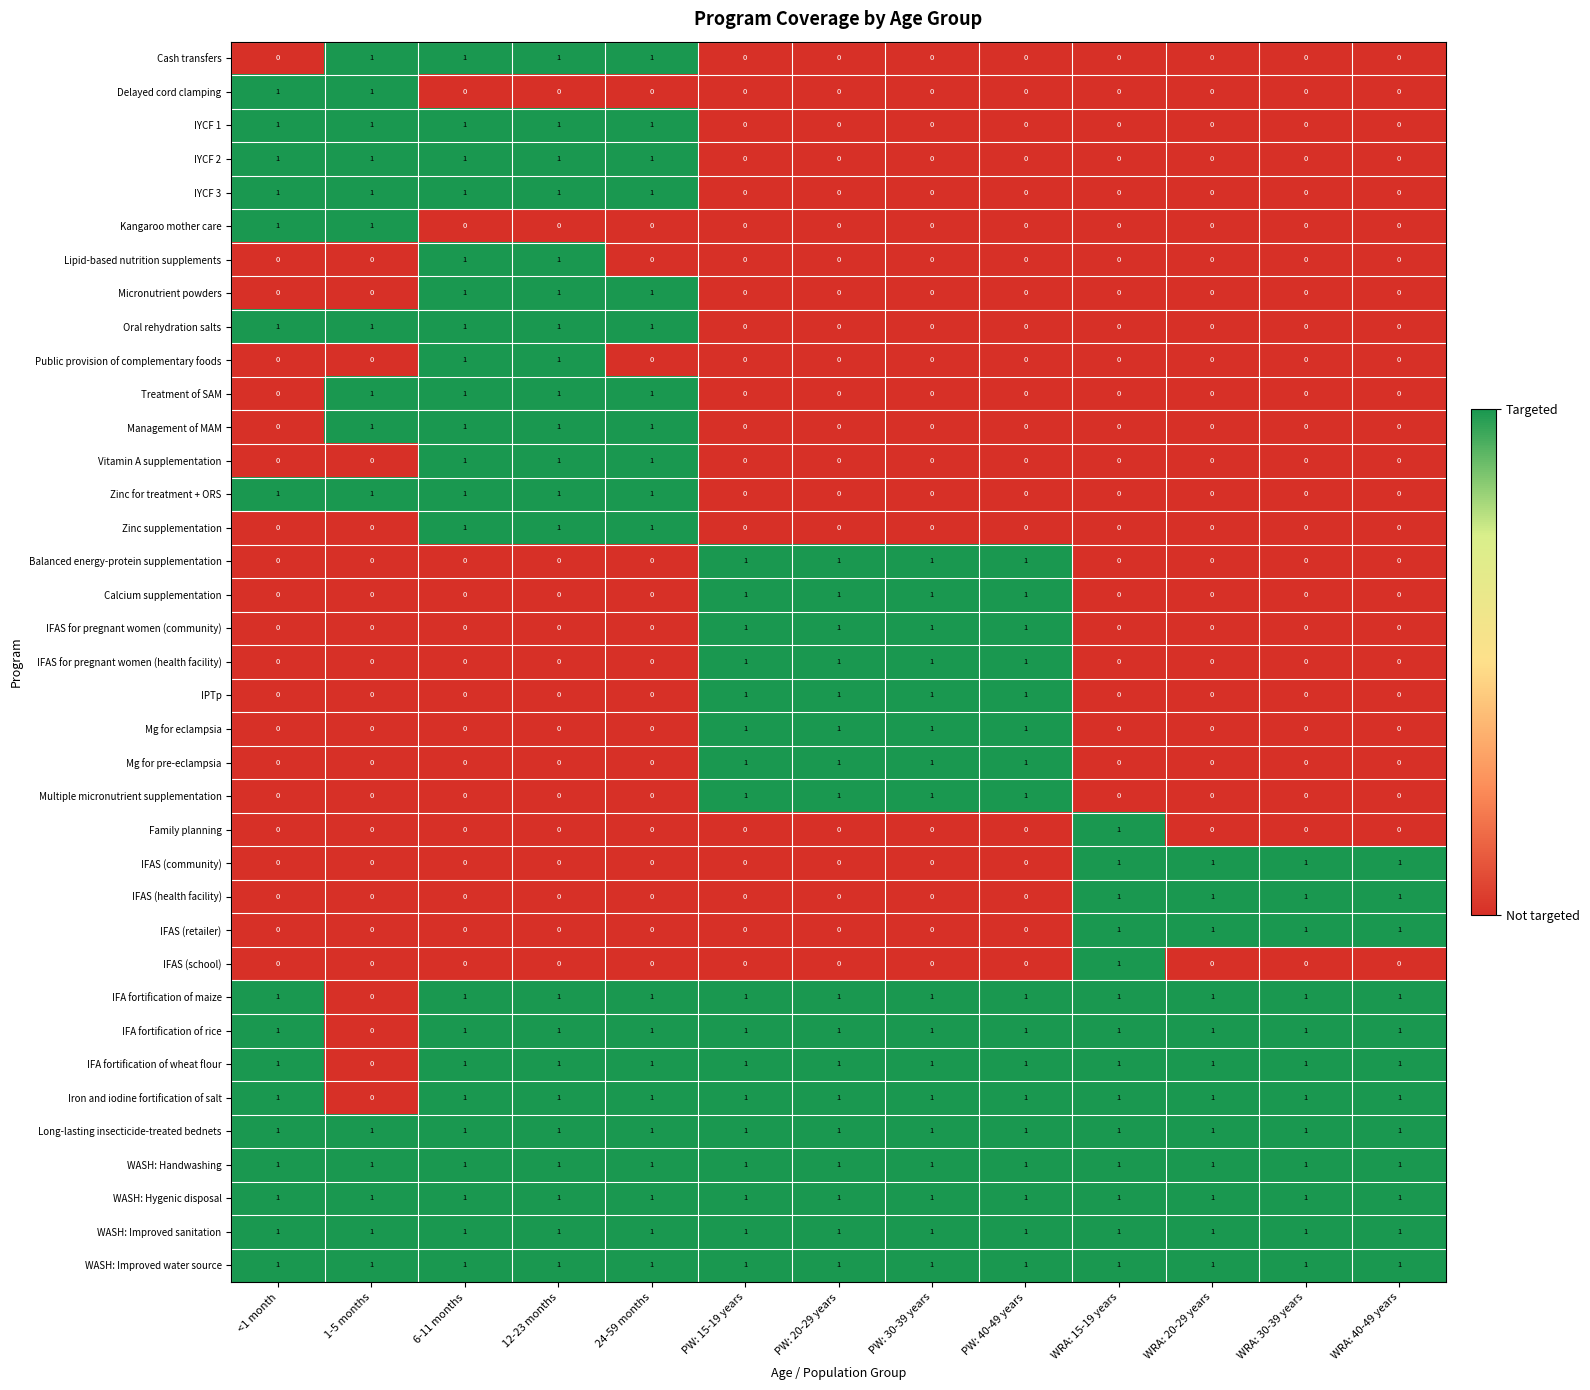

How many series are shown in this chart?

37